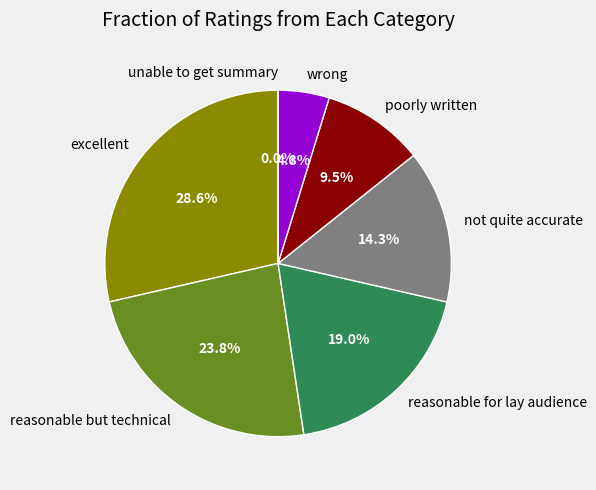

To the nearest percent, what portion does not quite accurate represent?

14%